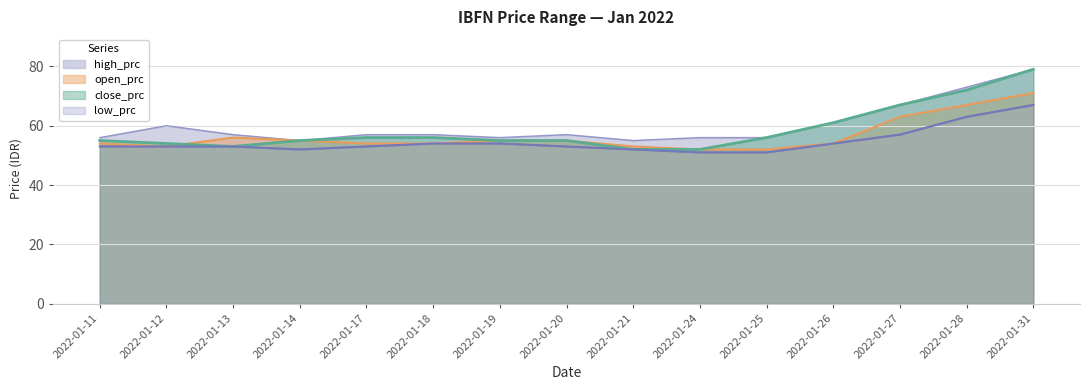

Which series has the largest total across all categories?

high_prc